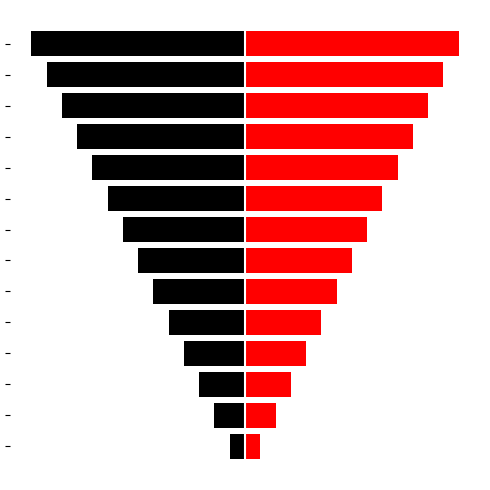

Rank the series at 10 from lowest to highest value.

left, right